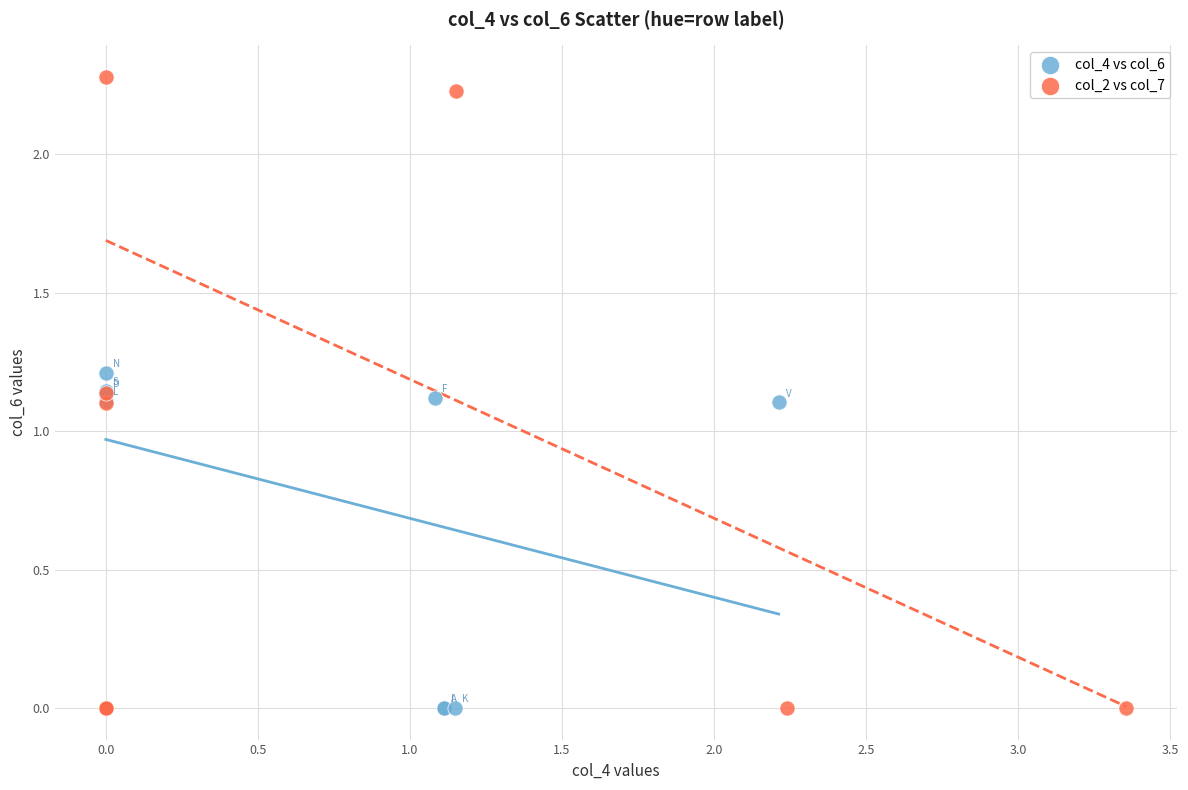

Which series contains the highest Y value?

col_2 vs col_7